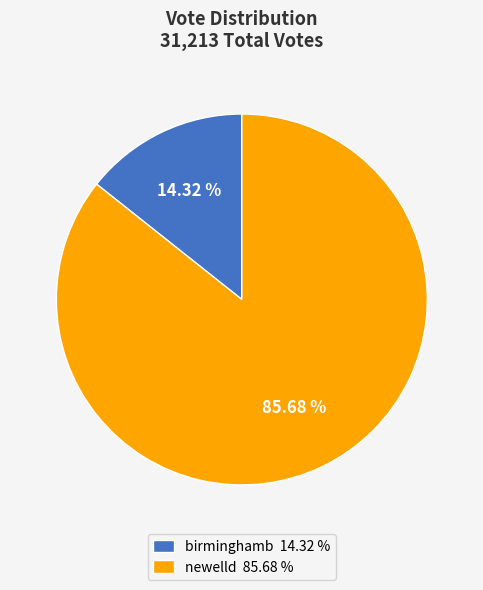

Approximately how many times larger is the value at birminghamb compared to newelld?

0.2